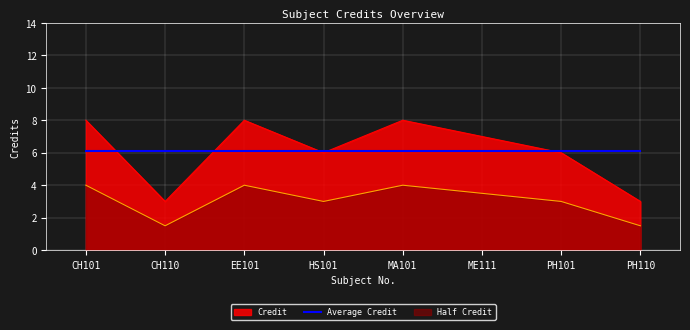

What is the greatest value displayed?

8.0